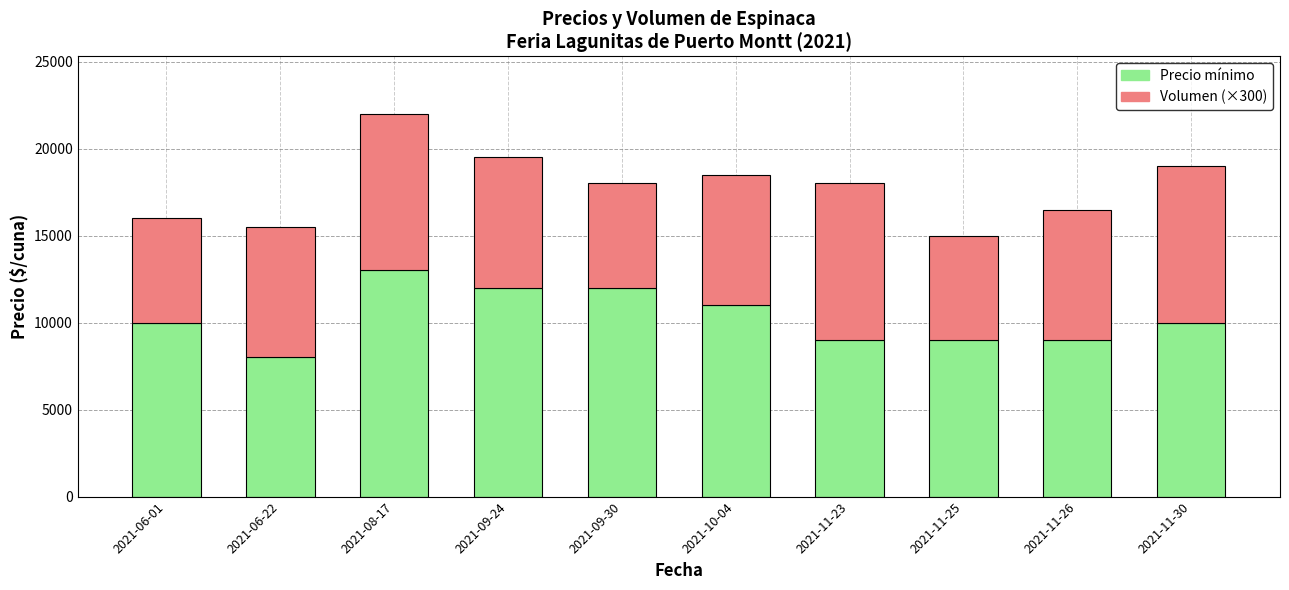

How many bars are there in total?

10